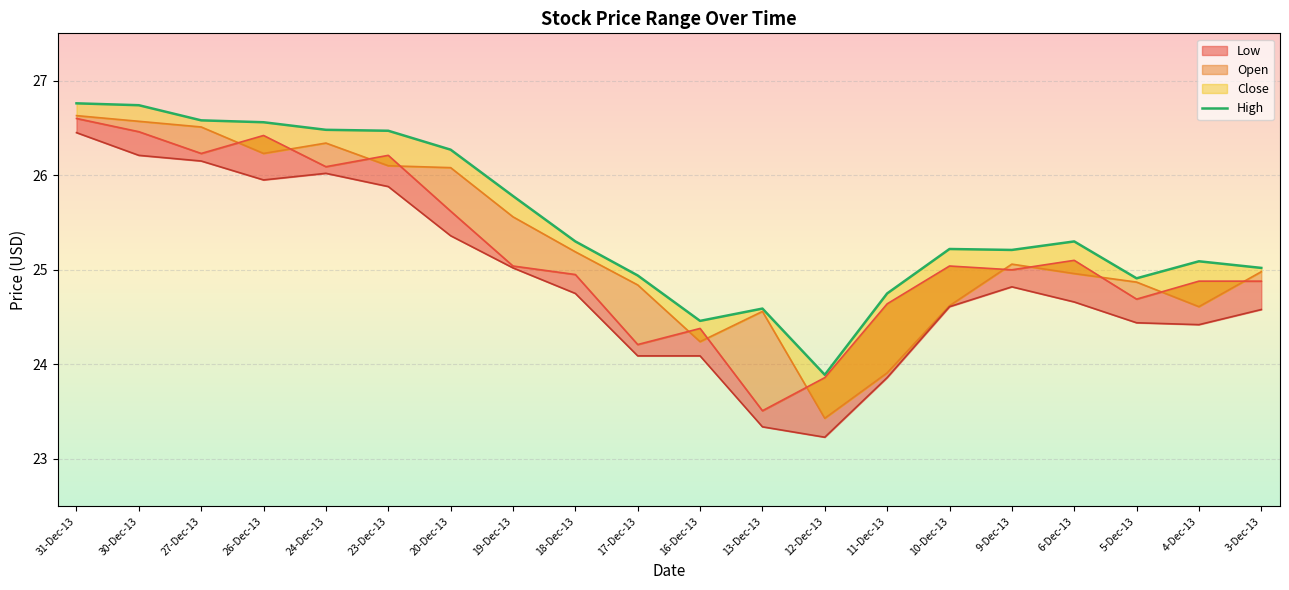

Reading right to left, list all the values displayed in this chart.

25.0	25.1	24.9	25.3	25.2	25.2	24.8	23.9	24.6	24.5	24.9	25.3	25.8	26.3	26.5	26.5	26.6	26.6	26.7	26.8